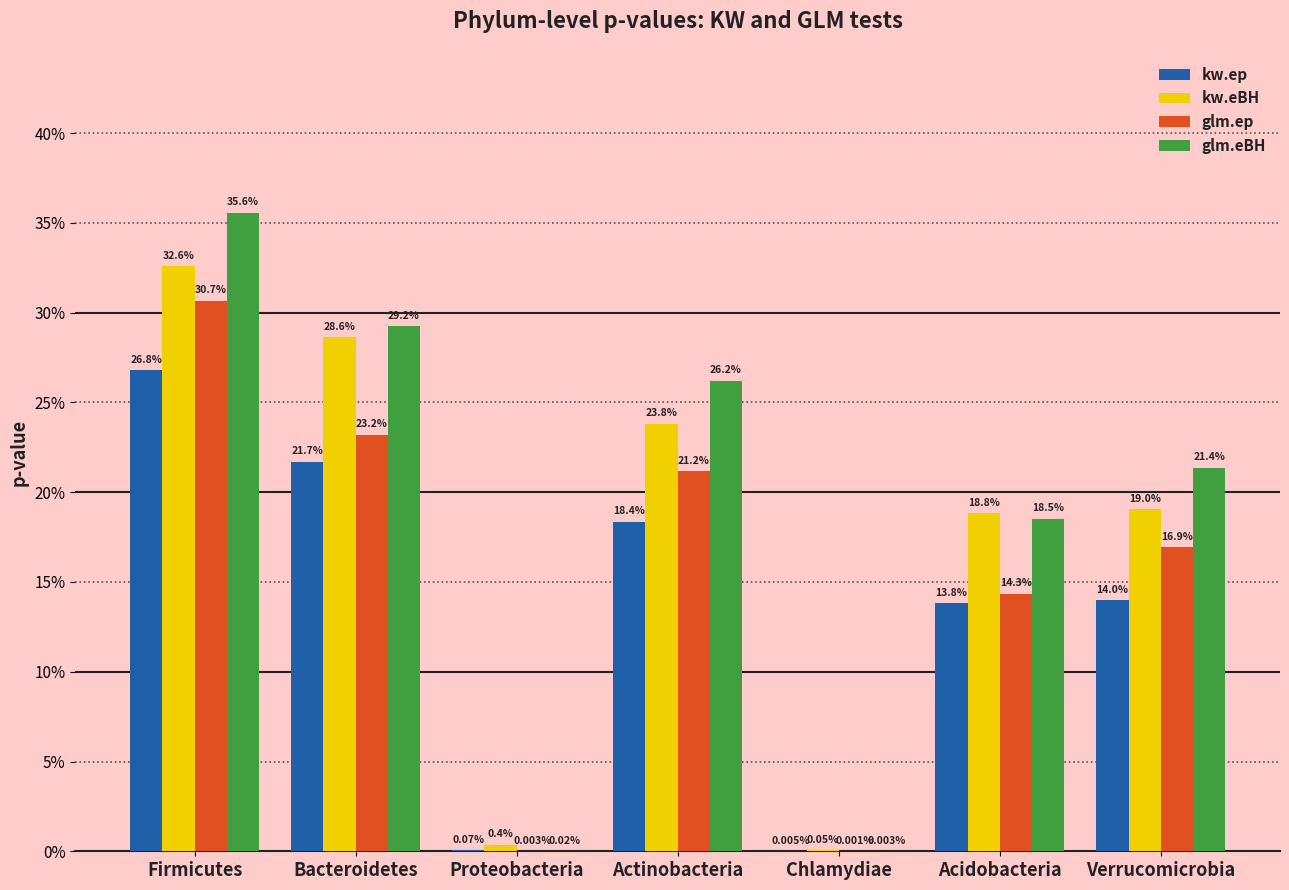

At which category is the sum across all series the highest?

Firmicutes